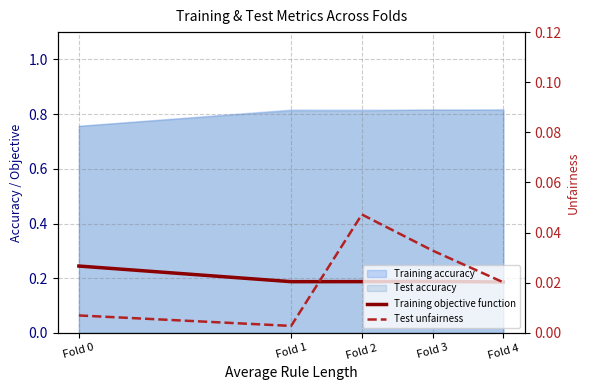

Which category has the lowest value across all series?

Fold 1